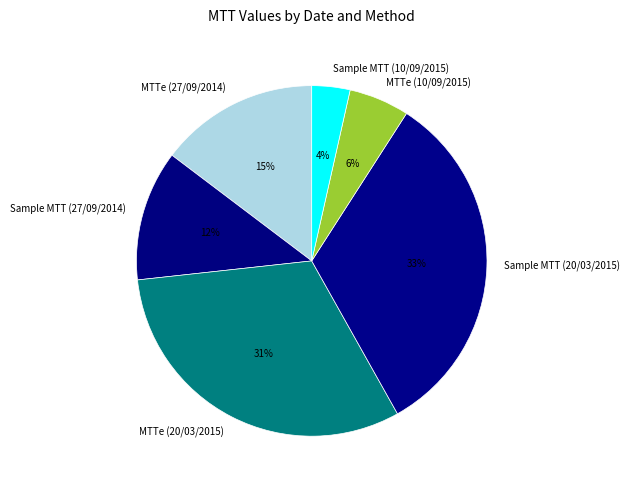

Is there any slice that represents more than half of the pie?

No